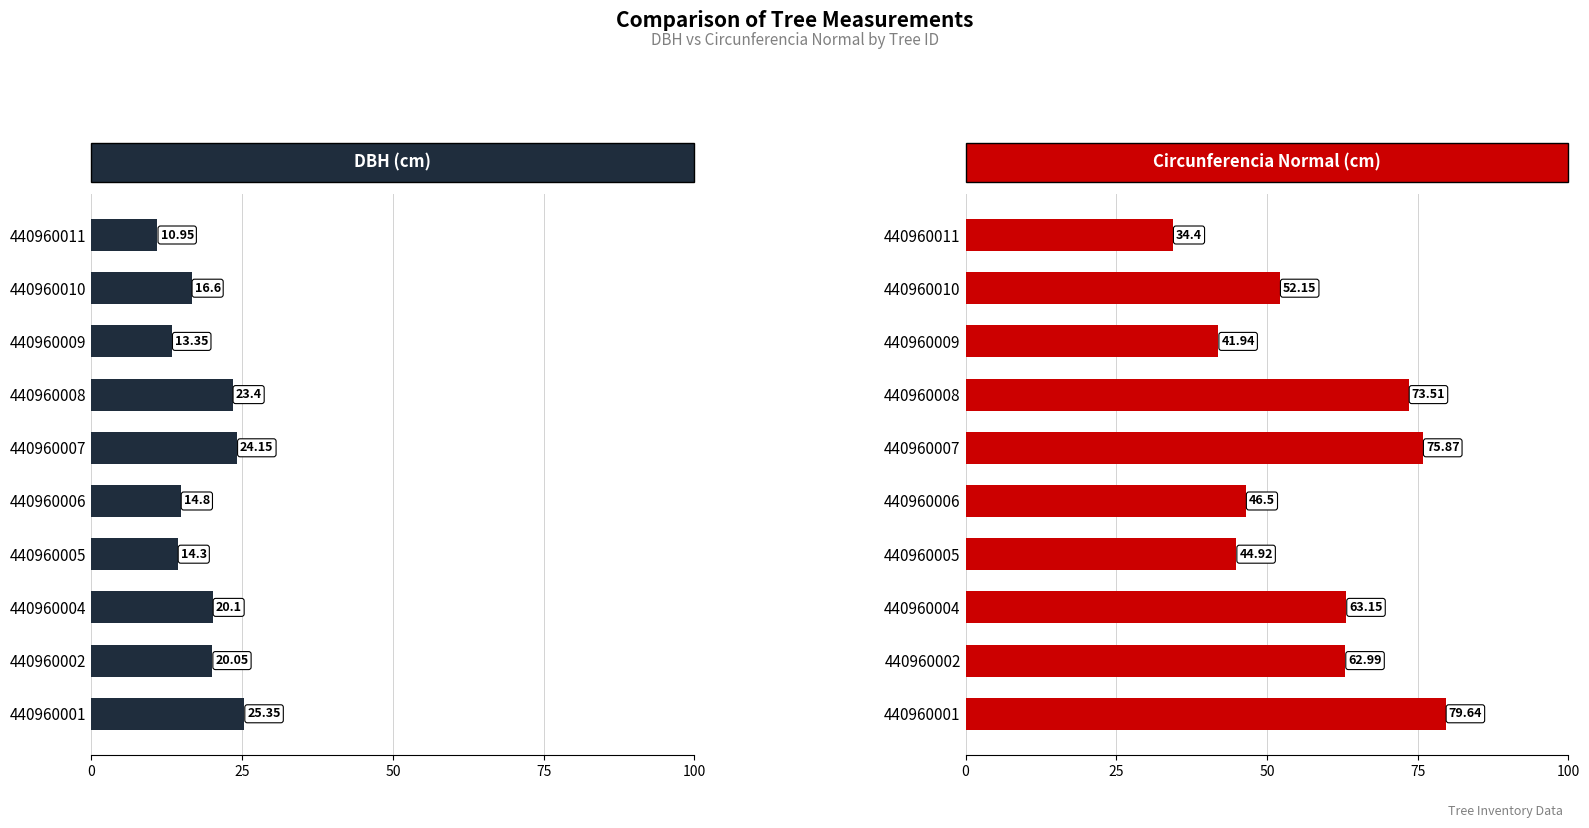

What are all the series names shown in the legend?

dbh, circunferencia_normal